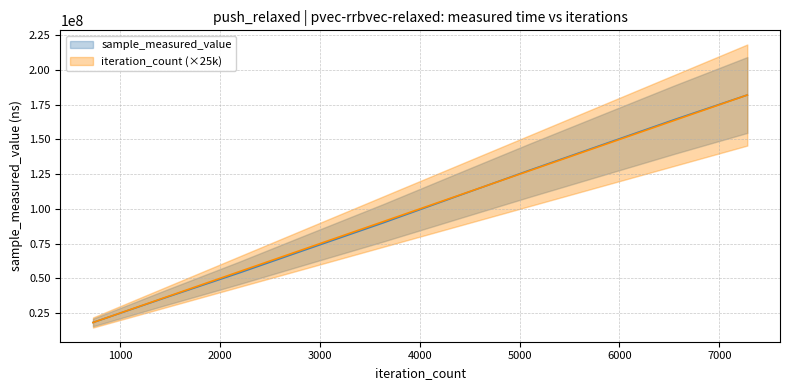

Is the value of iteration_count at 1456 greater than the value of sample_measured_value at 5096?

No